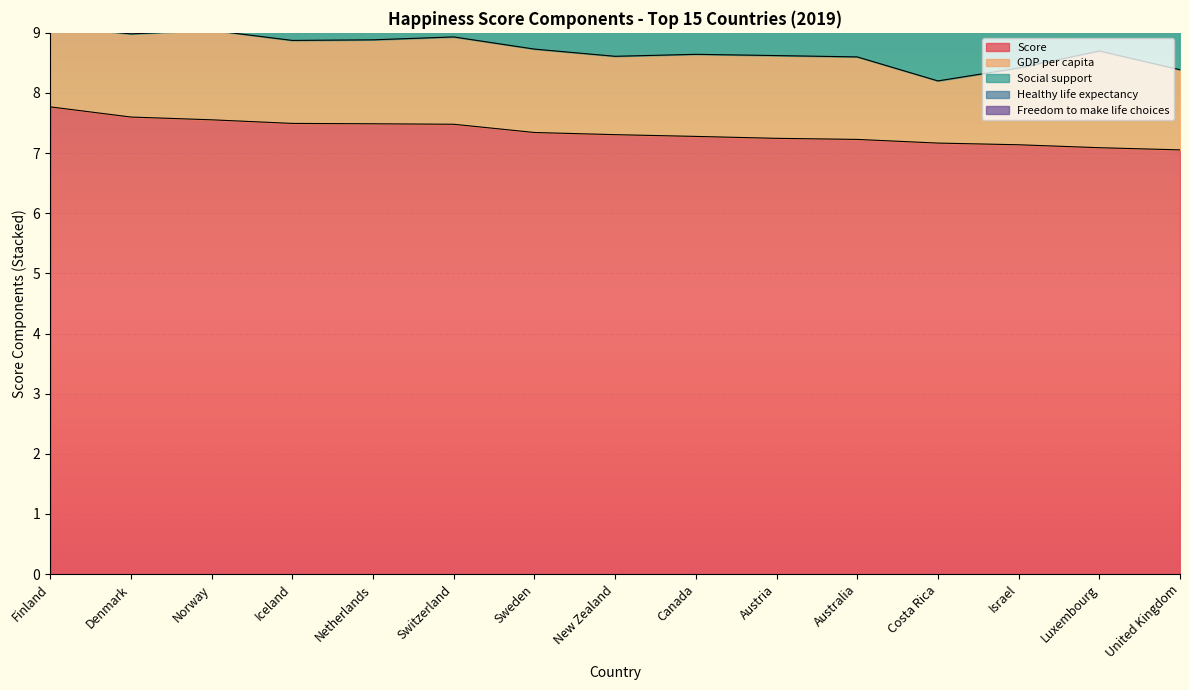

Reading left to right, transcribe all the data shown in this chart.

Score: Finland=7.8	Denmark=7.6	Norway=7.6	Iceland=7.5	Netherlands=7.5	Switzerland=7.5	Sweden=7.3	New Zealand=7.3	Canada=7.3	Austria=7.2	Australia=7.2	Costa Rica=7.2	Israel=7.1	Luxembourg=7.1	United Kingdom=7.1
GDP per capita: Finland=1.3	Denmark=1.4	Norway=1.5	Iceland=1.4	Netherlands=1.4	Switzerland=1.5	Sweden=1.4	New Zealand=1.3	Canada=1.4	Austria=1.4	Australia=1.4	Costa Rica=1.0	Israel=1.3	Luxembourg=1.6	United Kingdom=1.3
Social support: Finland=1.6	Denmark=1.6	Norway=1.6	Iceland=1.6	Netherlands=1.5	Switzerland=1.5	Sweden=1.5	New Zealand=1.6	Canada=1.5	Austria=1.5	Australia=1.5	Costa Rica=1.4	Israel=1.5	Luxembourg=1.5	United Kingdom=1.5
Healthy life expectancy: Finland=1.0	Denmark=1.0	Norway=1.0	Iceland=1.0	Netherlands=1.0	Switzerland=1.1	Sweden=1.0	New Zealand=1.0	Canada=1.0	Austria=1.0	Australia=1.0	Costa Rica=1.0	Israel=1.0	Luxembourg=1.0	United Kingdom=1.0
Freedom to make life choices: Finland=0.6	Denmark=0.6	Norway=0.6	Iceland=0.6	Netherlands=0.6	Switzerland=0.6	Sweden=0.6	New Zealand=0.6	Canada=0.6	Austria=0.5	Australia=0.6	Costa Rica=0.6	Israel=0.4	Luxembourg=0.5	United Kingdom=0.5